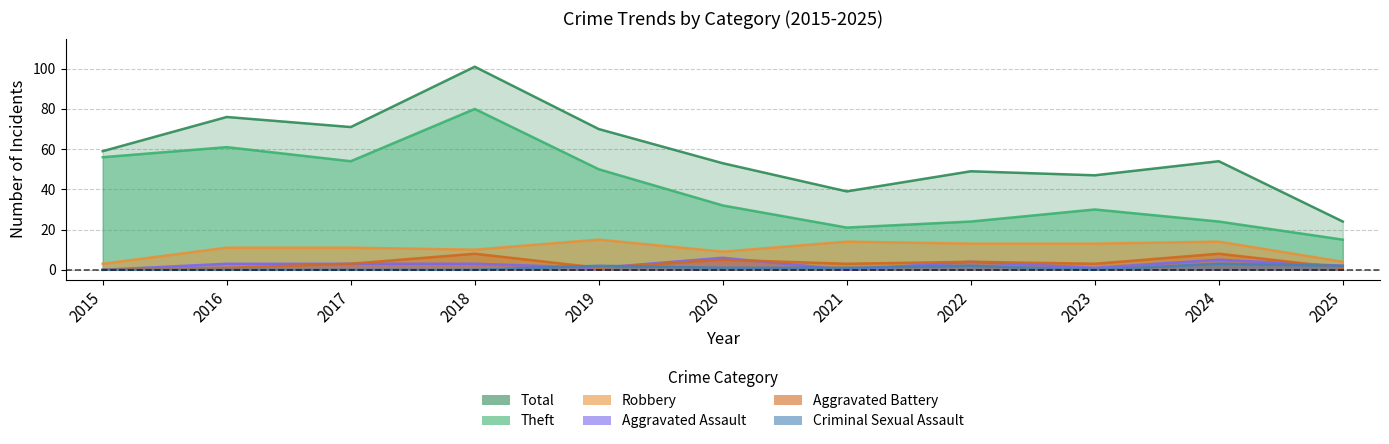

Between 2024 and 2015, which is larger?

2015